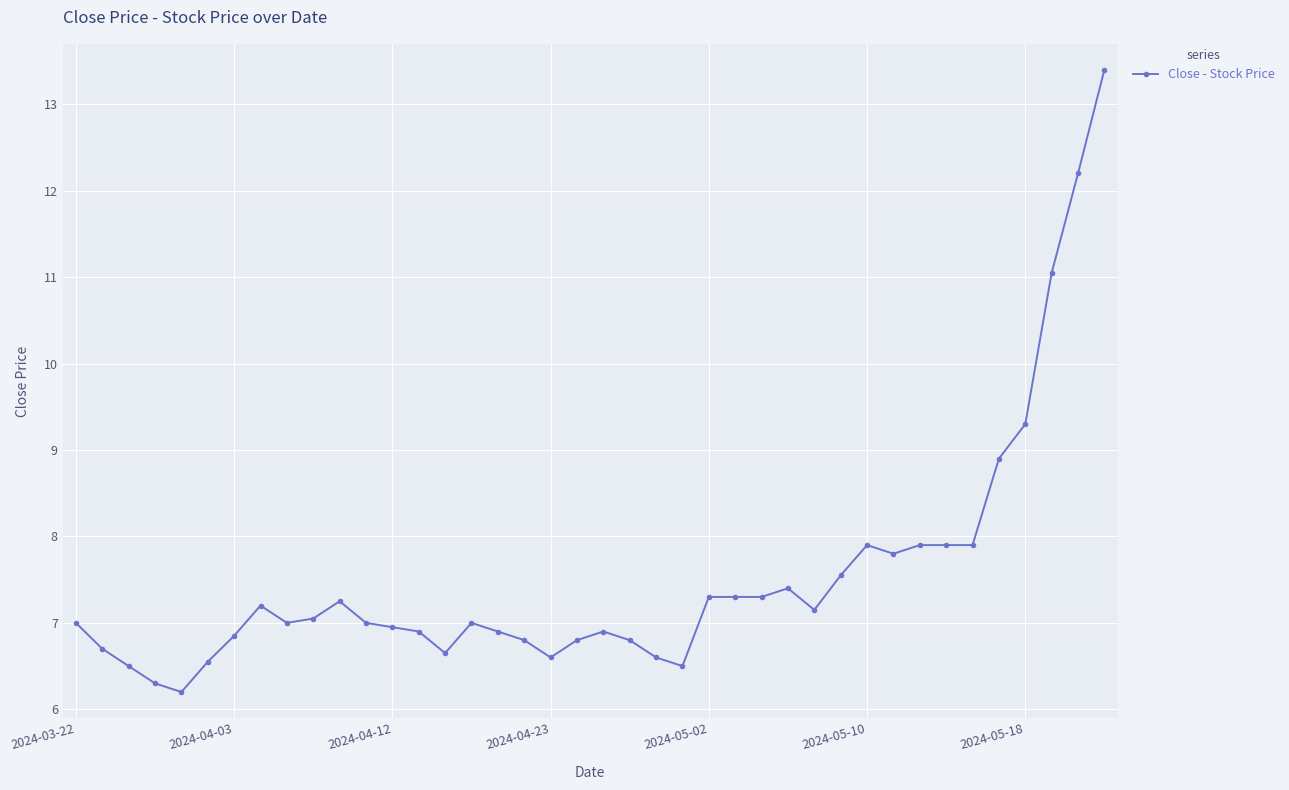

True or false: the data has more than 0 interior local peaks.

True